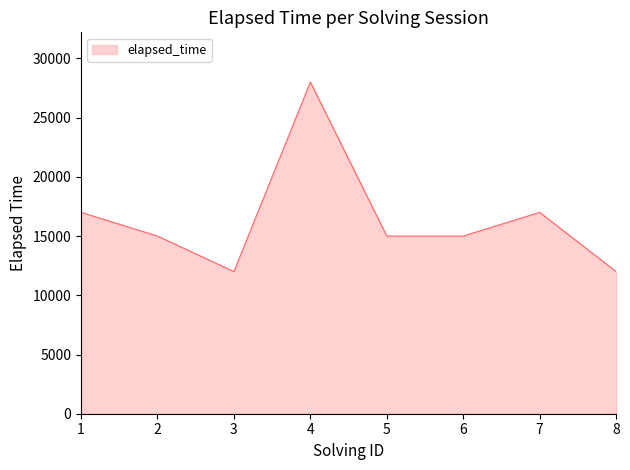

Approximately how many times larger is the value at 7 compared to 6?

1.1